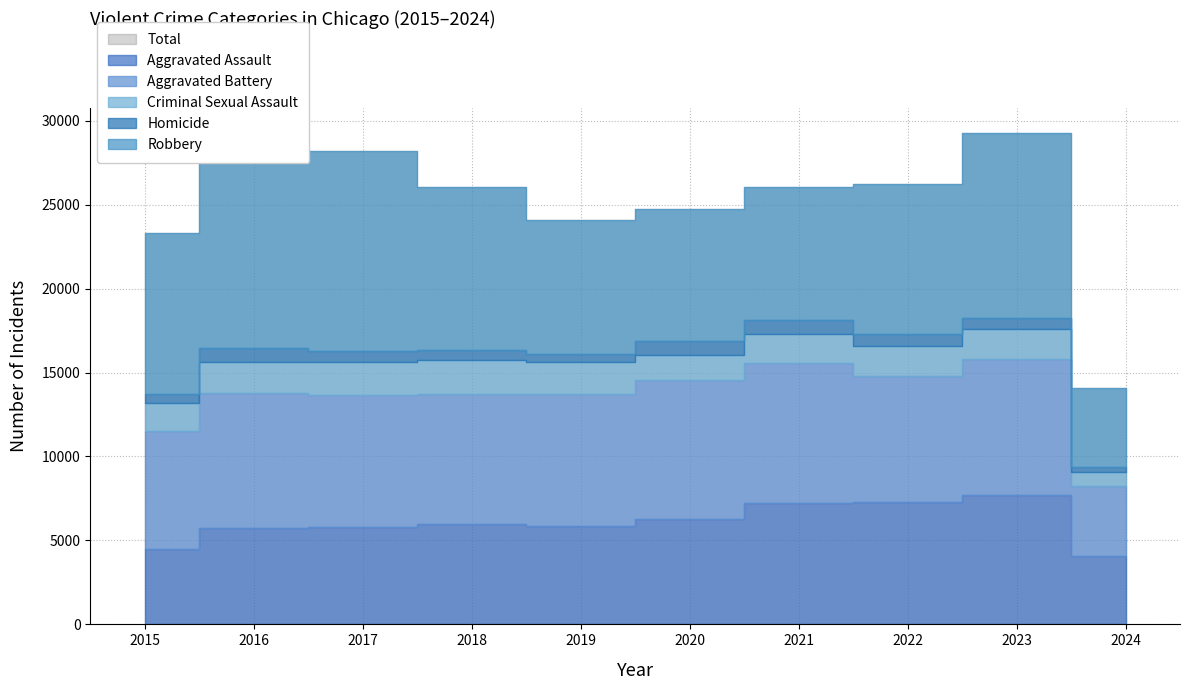

True or false: Aggravated Assault and Homicide intersect in this chart.

False